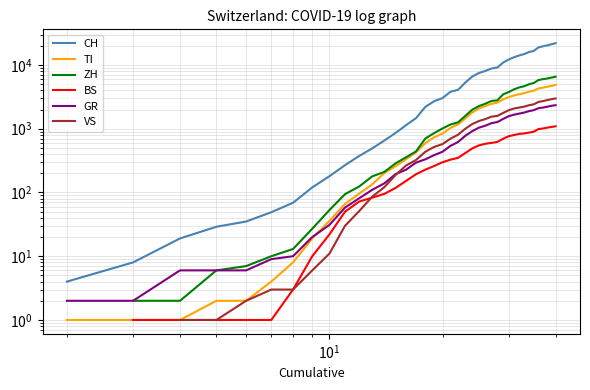

How many data points in ZH are above 1164?

19